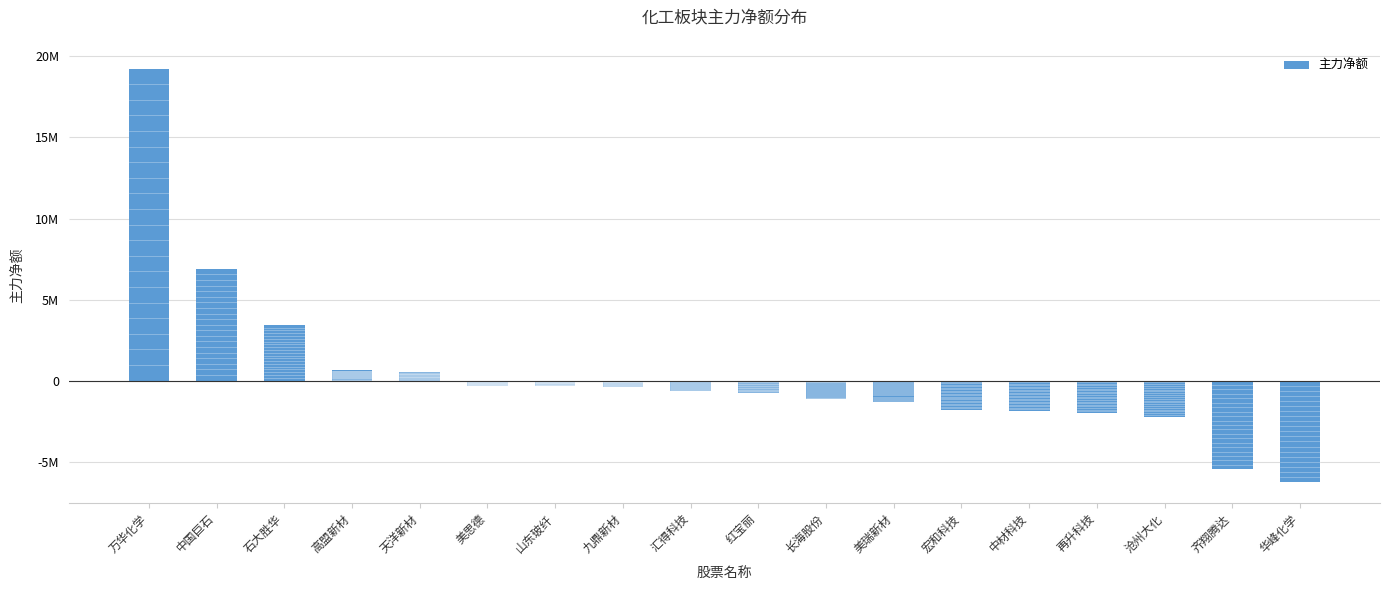

What is the greatest value displayed?

19246988